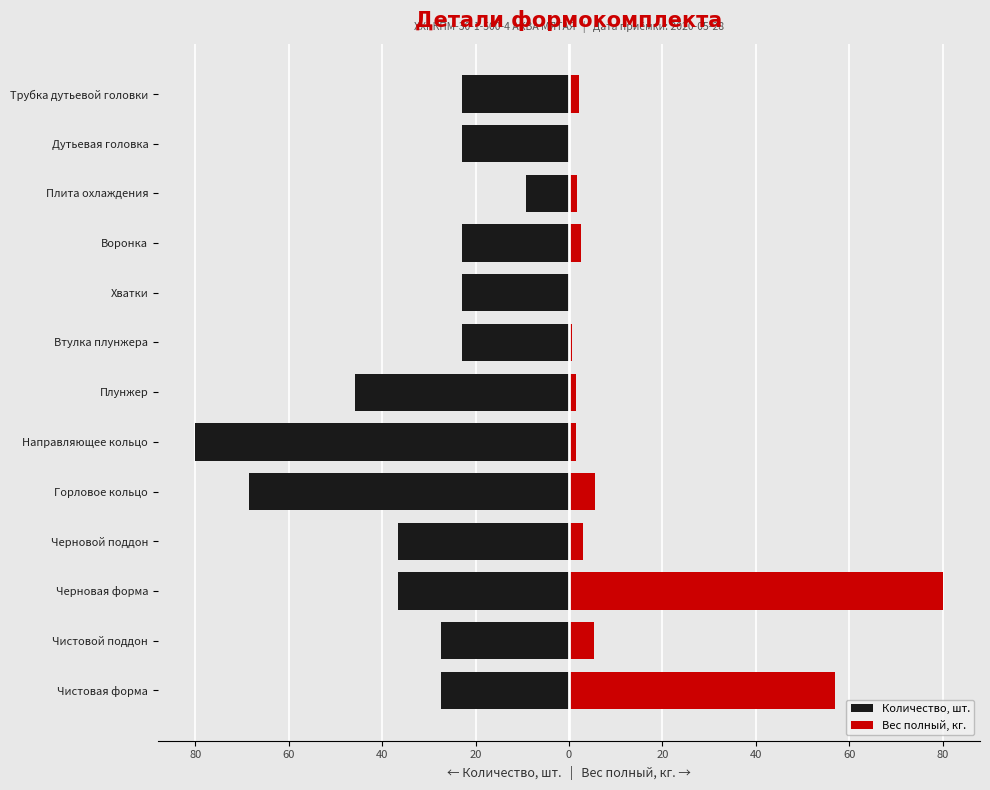

What is the approximate value of Количество, шт. at Плунжер?

-45.7